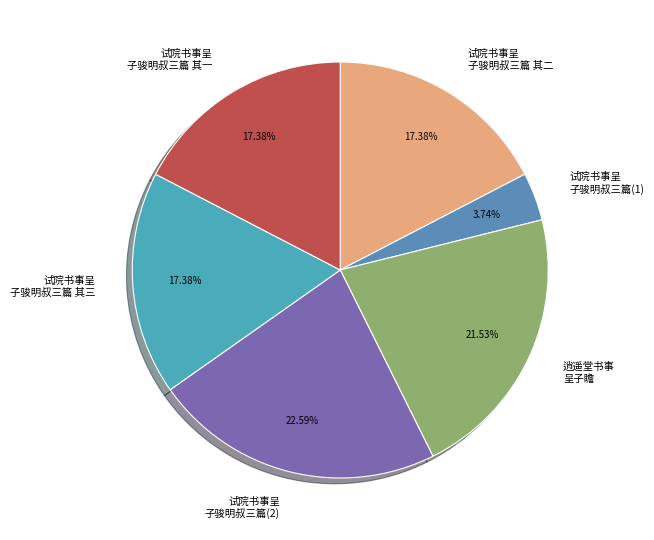

Does 试院书事呈 子骏明叔三篇(2) account for over 50% of the chart?

No